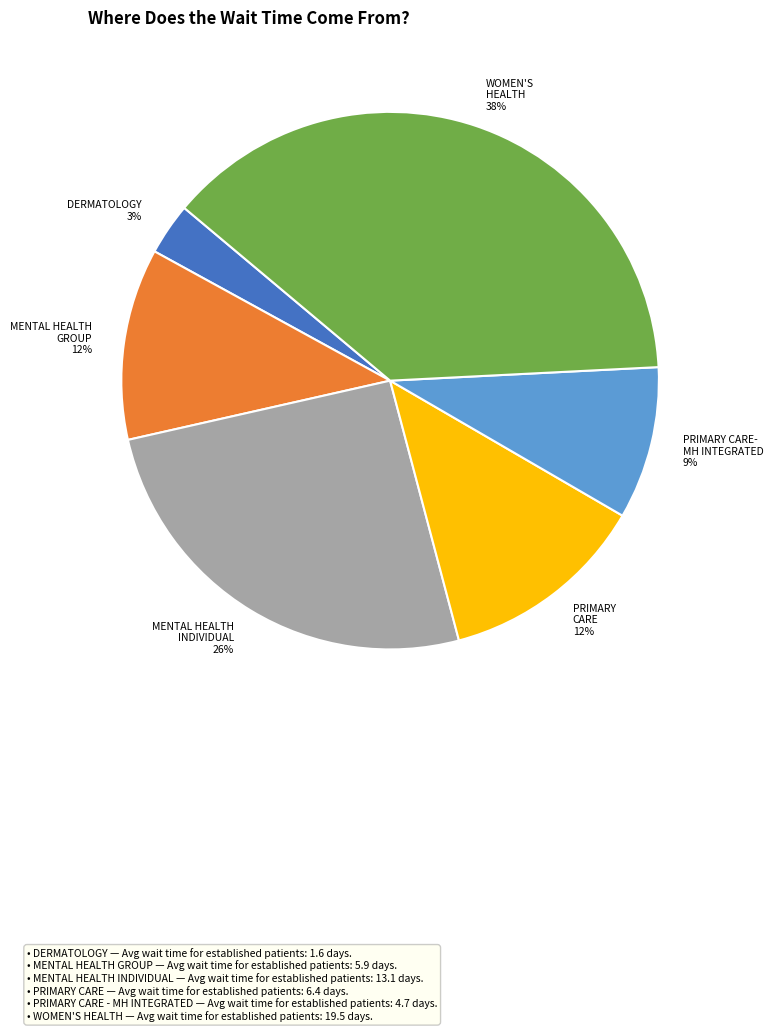

Is there any slice that represents more than half of the pie?

No